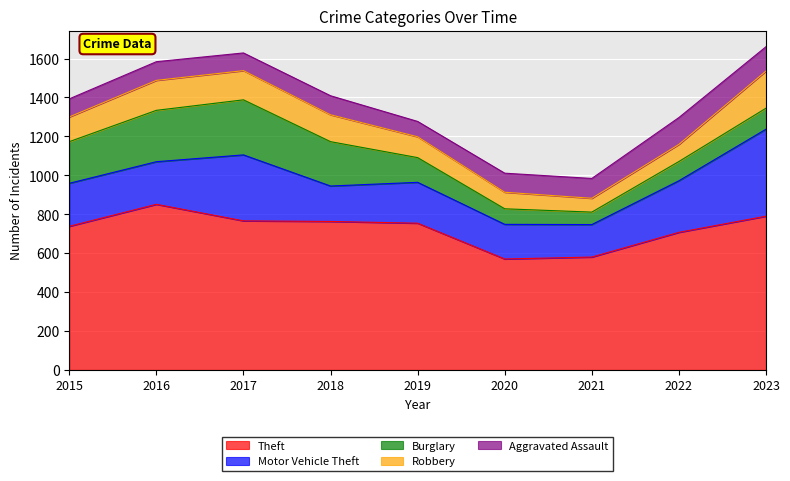

What is the highest value of the Aggravated Assault series?

138